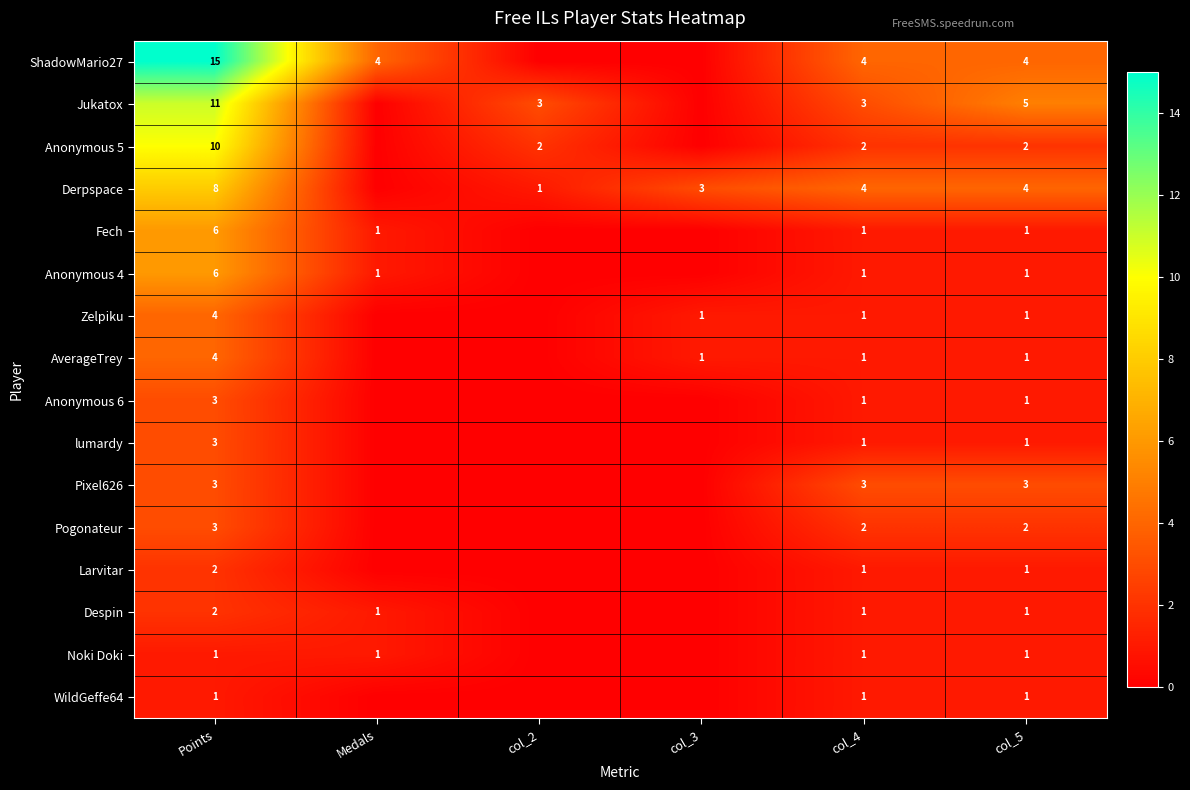

Between col_5 and col_3, which is larger?

col_5